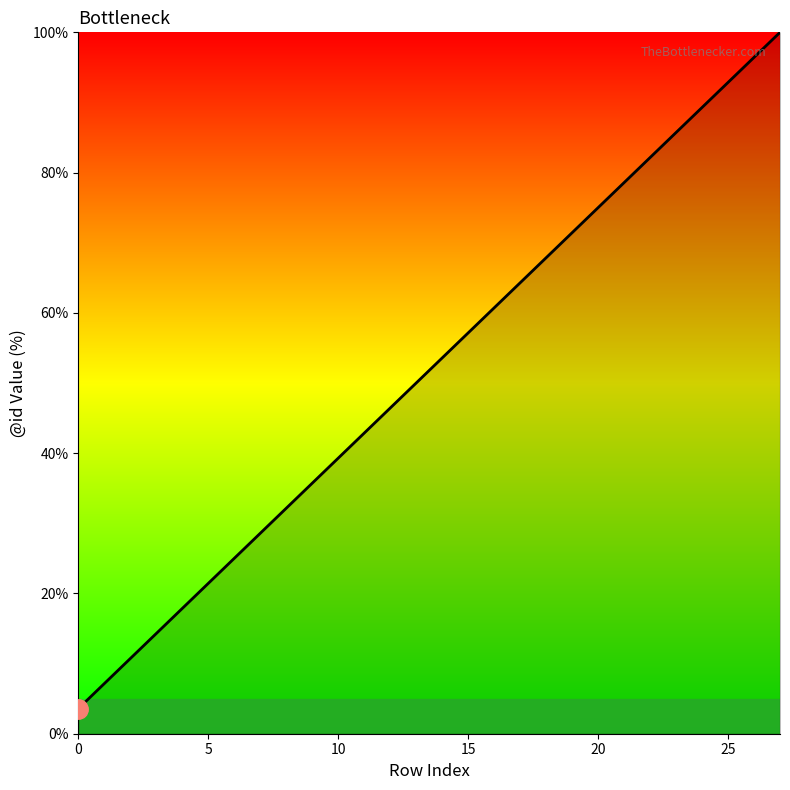

What is the maximum value shown in the chart?

100.0